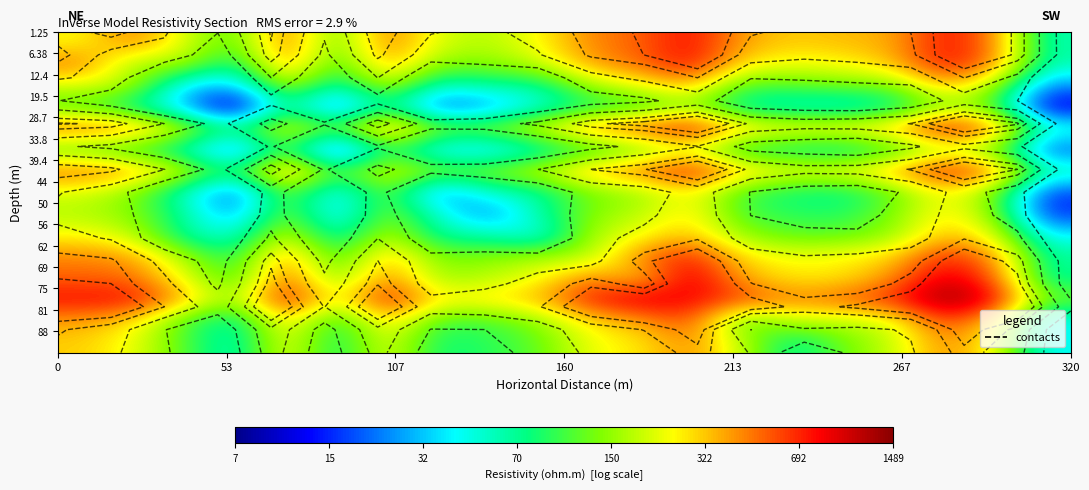

At how many categories does at least one series exceed 1?

20